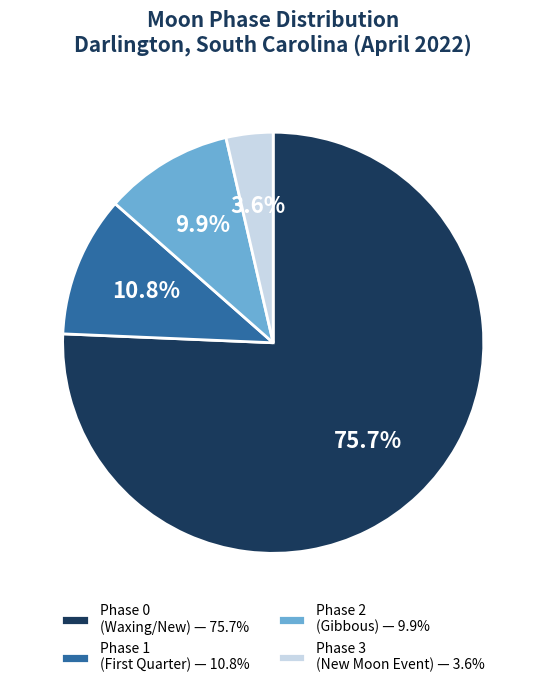

Which category has the smallest portion of the pie?

Phase 3 (New Moon Event) — 3.6%